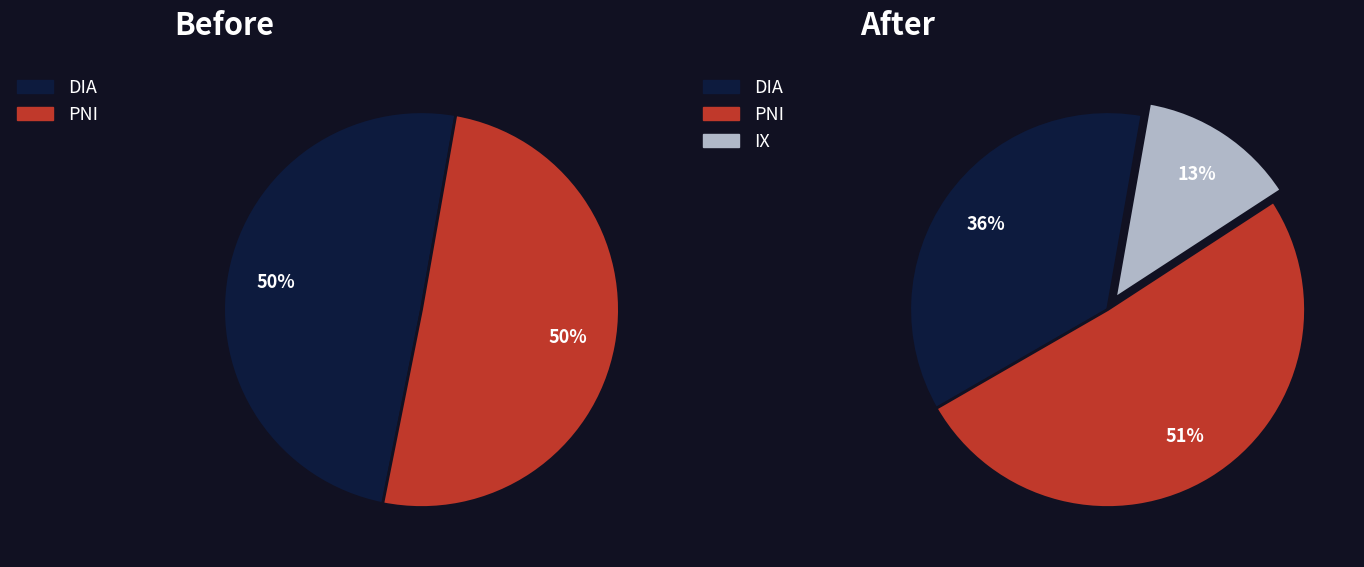

Is it true that 120 is 1% of the pie?

False